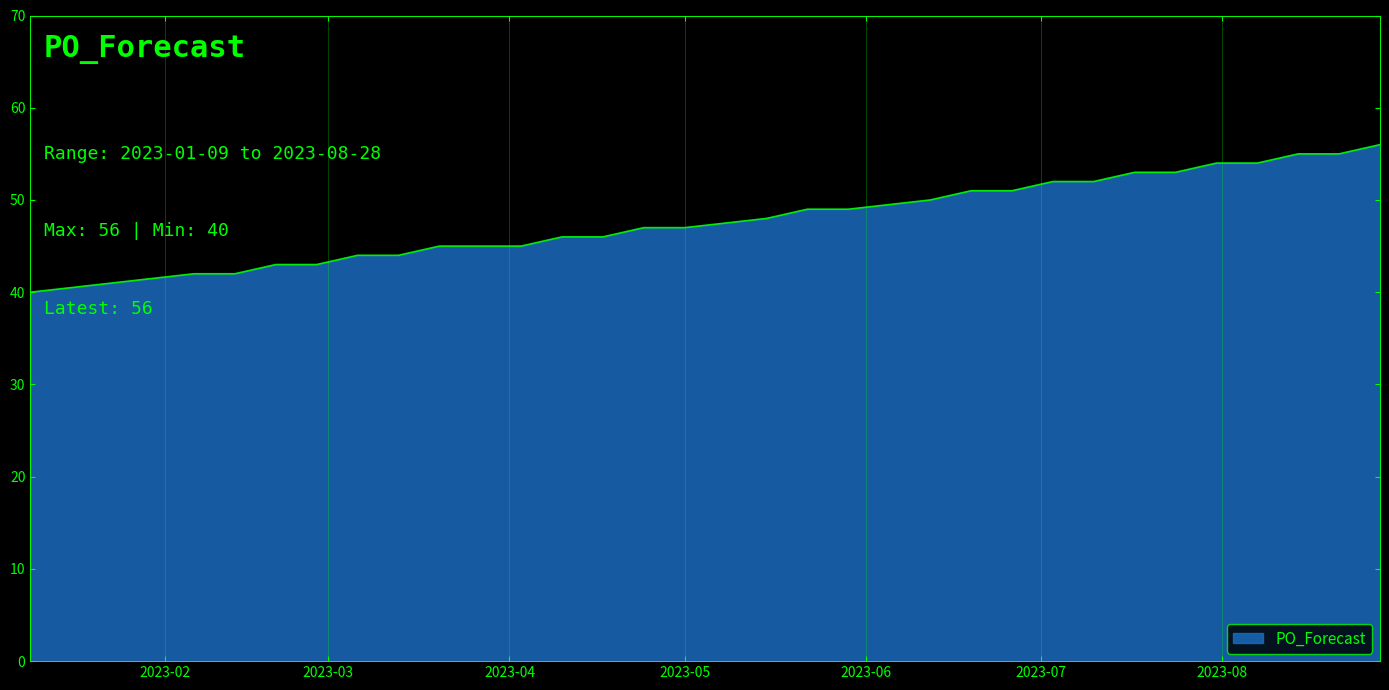

What is the difference between the maximum and minimum values?

16